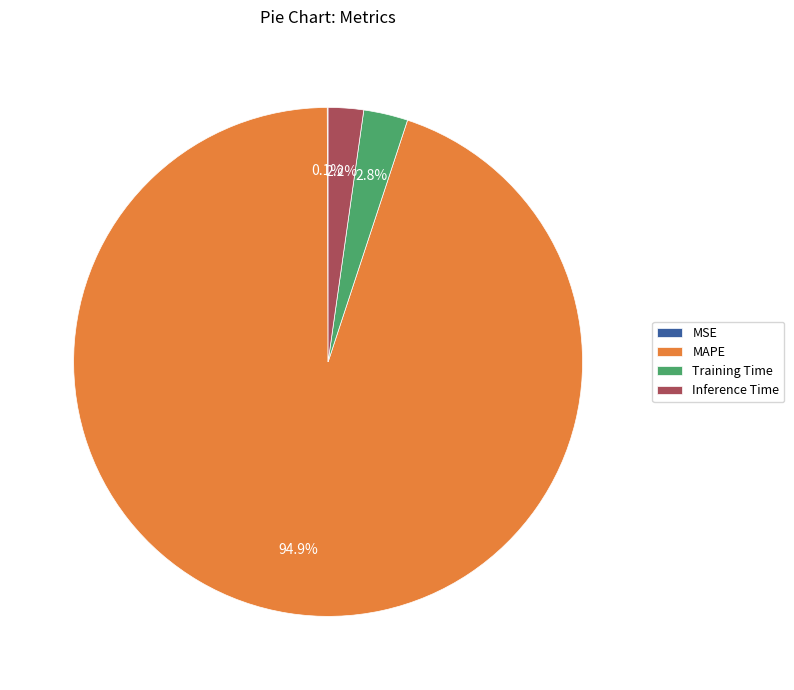

Between Training Time and MAPE, which is larger?

MAPE